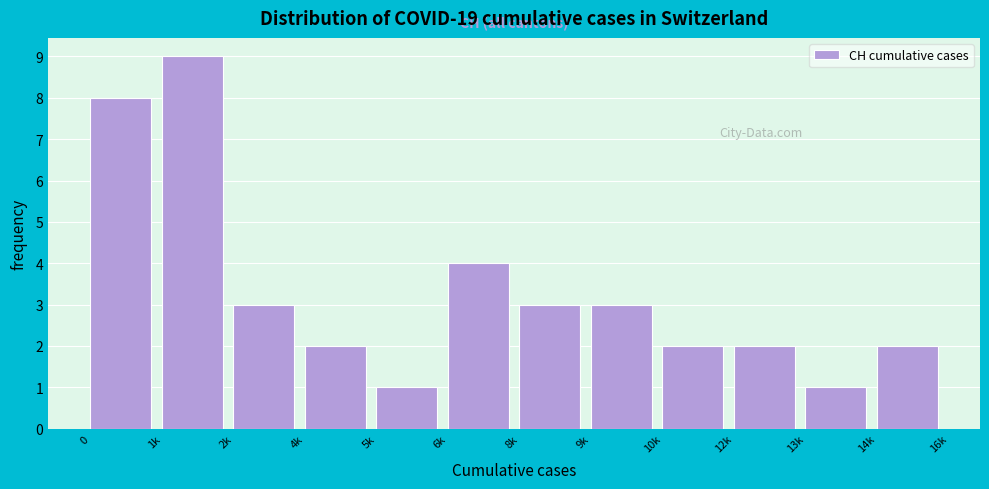

Reading left to right, list all the values displayed in this chart.

0=8	1k=9	2k=3	4k=2	5k=1	6k=4	8k=3	9k=3	10k=2	12k=2	13k=1	14k=2